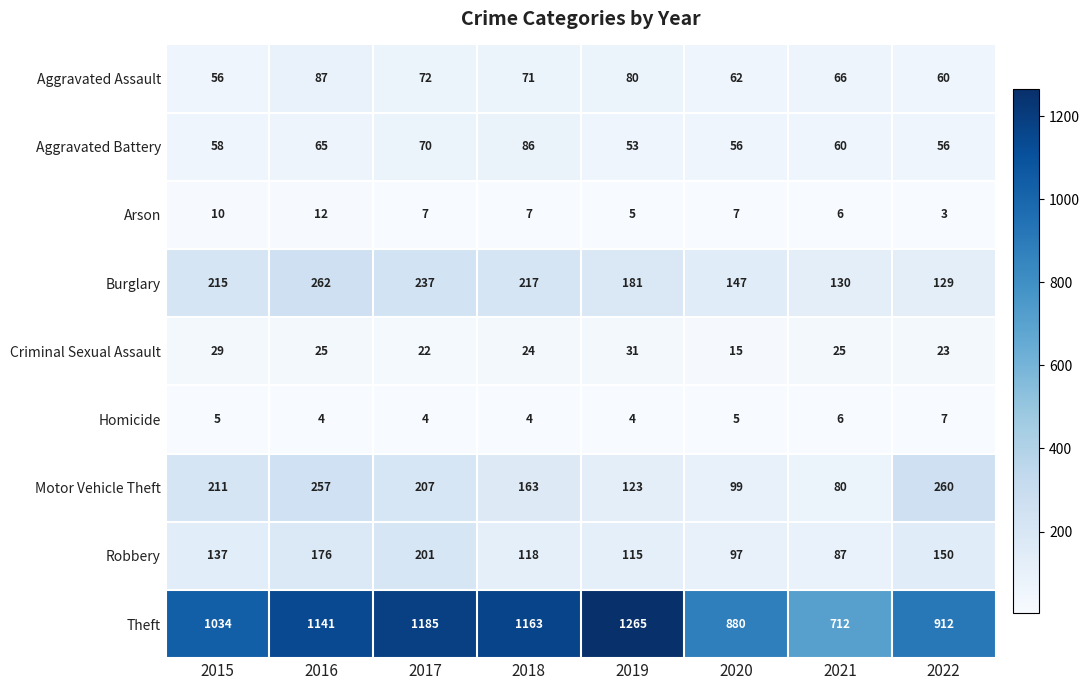

Which series has the largest total across all categories?

Theft